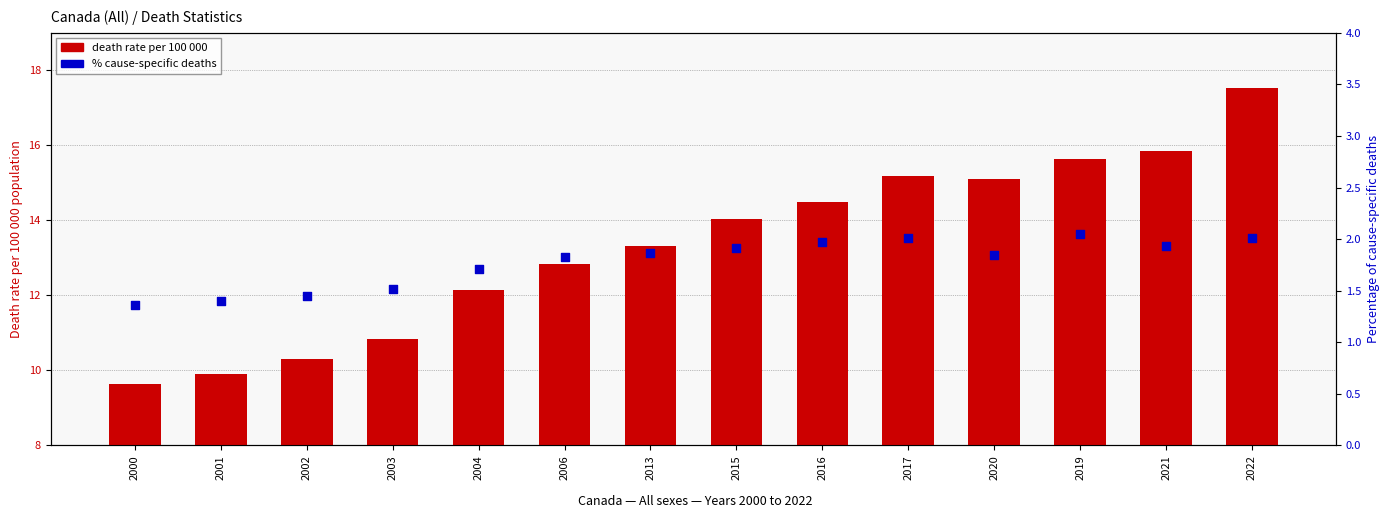

Is the value of % cause-specific deaths at 2004 greater than the value of death rate per 100 000 at 2016?

No